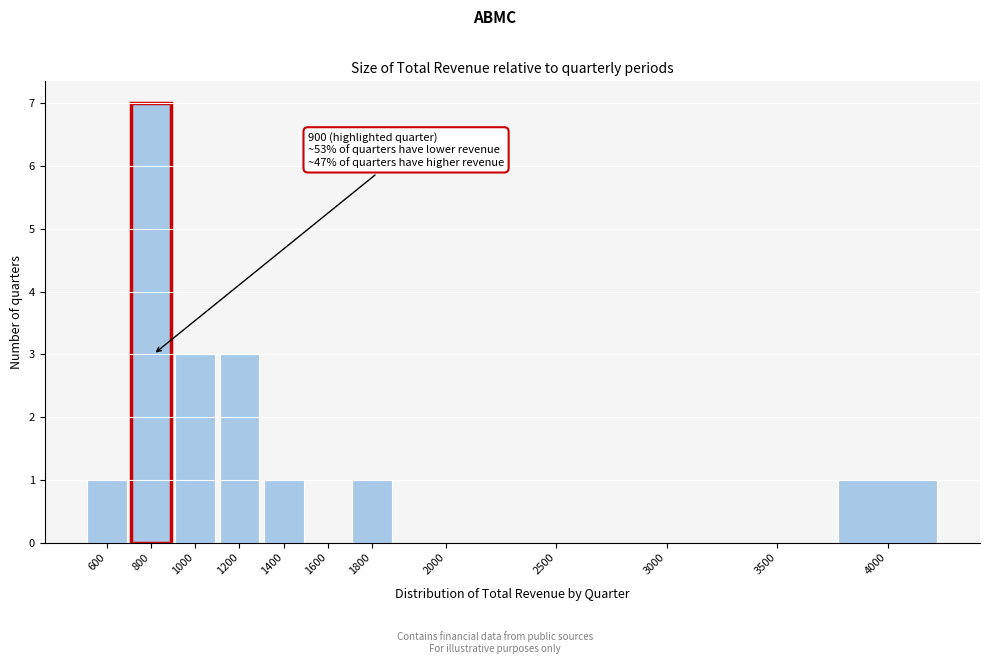

Reading left to right, list all the values displayed in this chart.

600=1	800=7	1000=3	1200=3	1400=1	1600=0	1800=1	2000=0	2500=0	3000=0	3500=0	4000=1